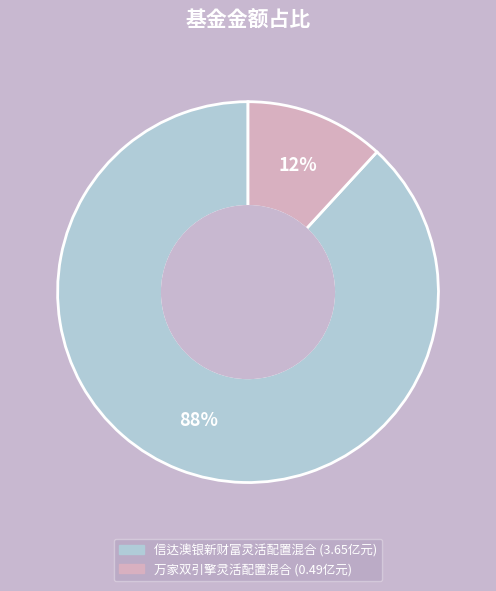

What is the majority slice?

信达澳银新财富灵活配置混合